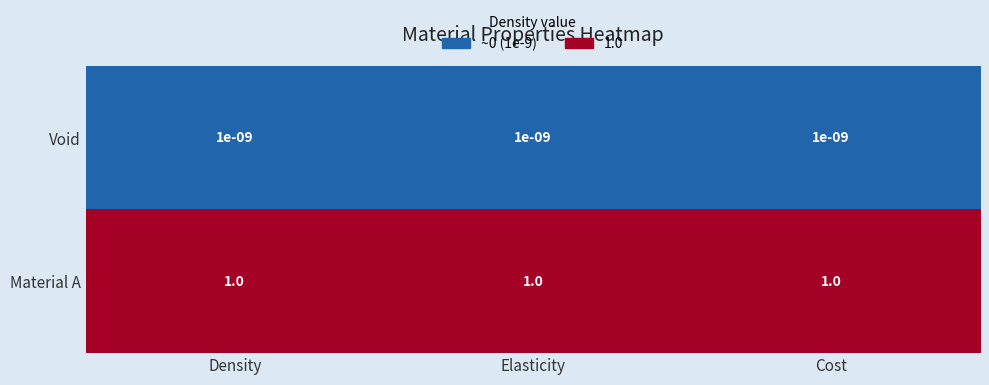

List the series in order of their overall mean, lowest first.

Void, Material A